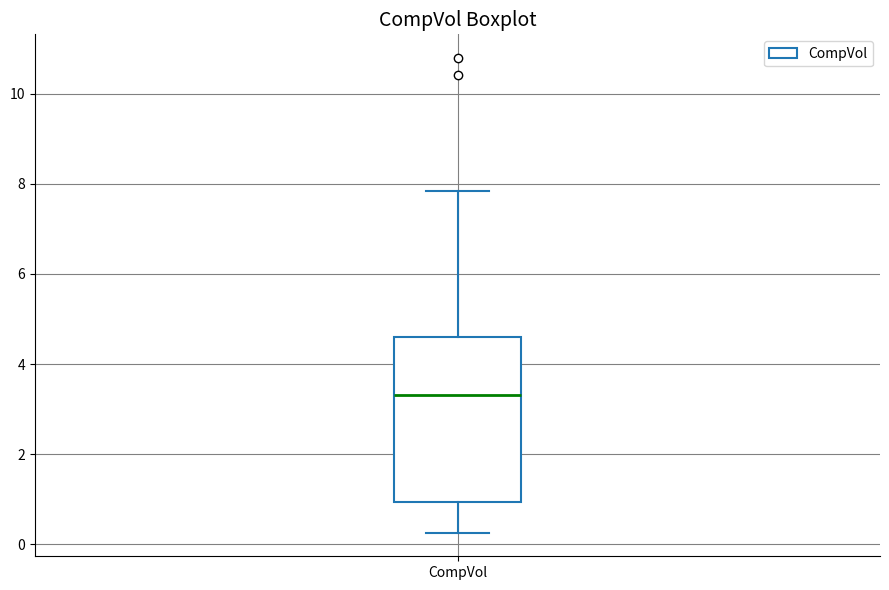

Read this box plot against the y-axis: the position of the median line, the range covered by the box, and the ends of both whiskers. The values are not printed on the chart, so give them approximately, as read against the axis.

median 3.4, box 1.0 to 4.6, whiskers 0.2 to 7.8